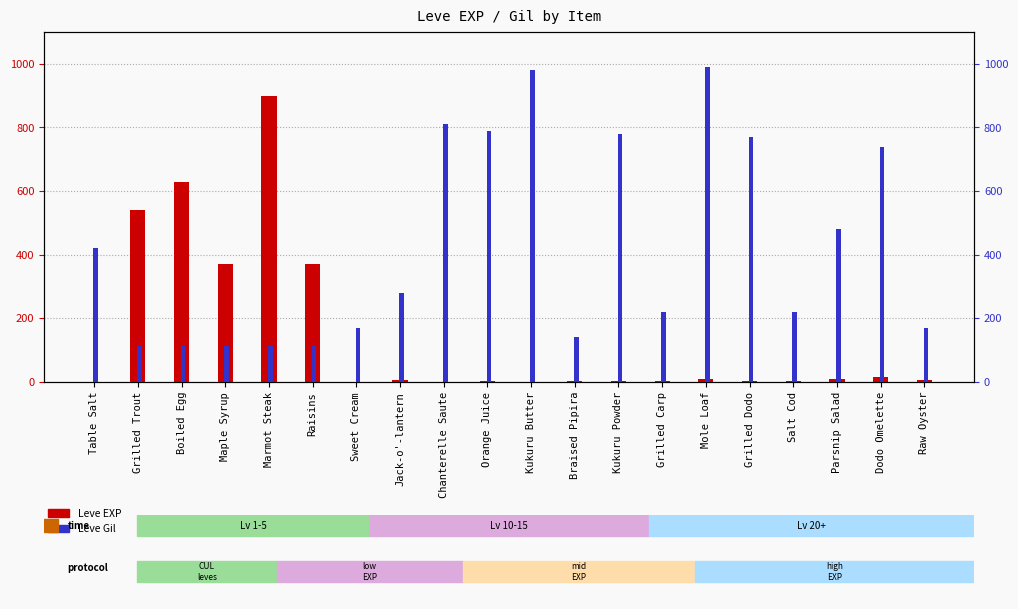

The Leve EXP series shows 12 at Raw Oyster. True or false?

False